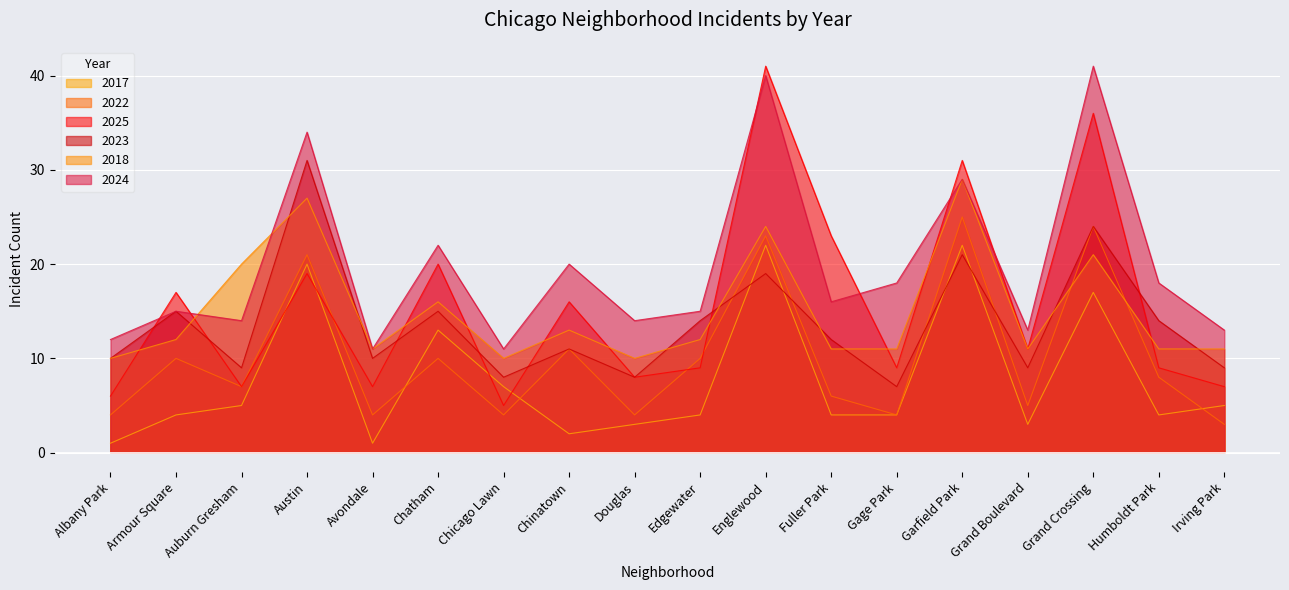

Which has a higher value, Armour Square or Edgewater?

Armour Square